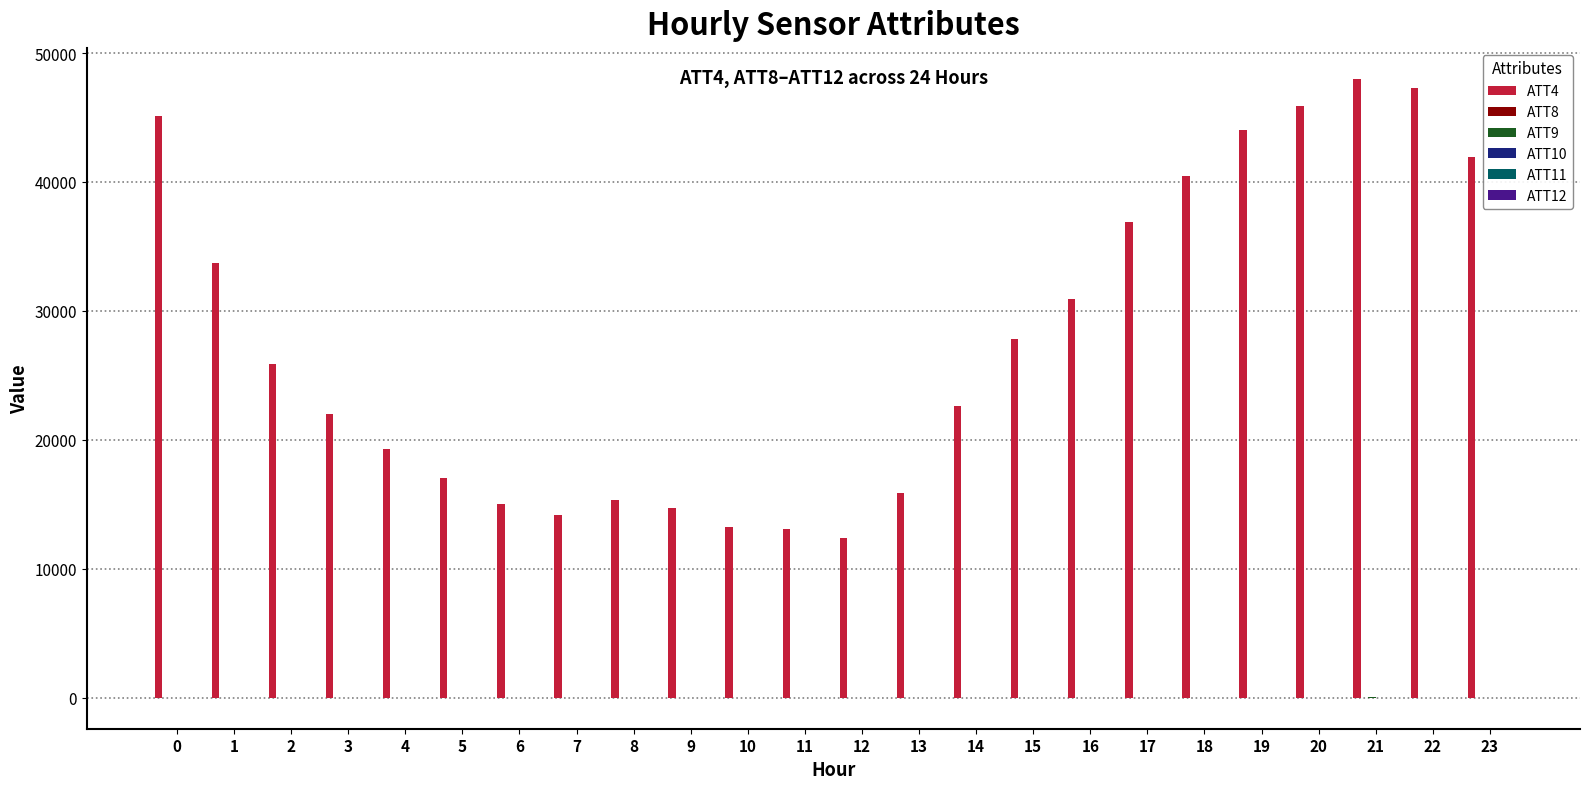

How many data points does each series have?

24